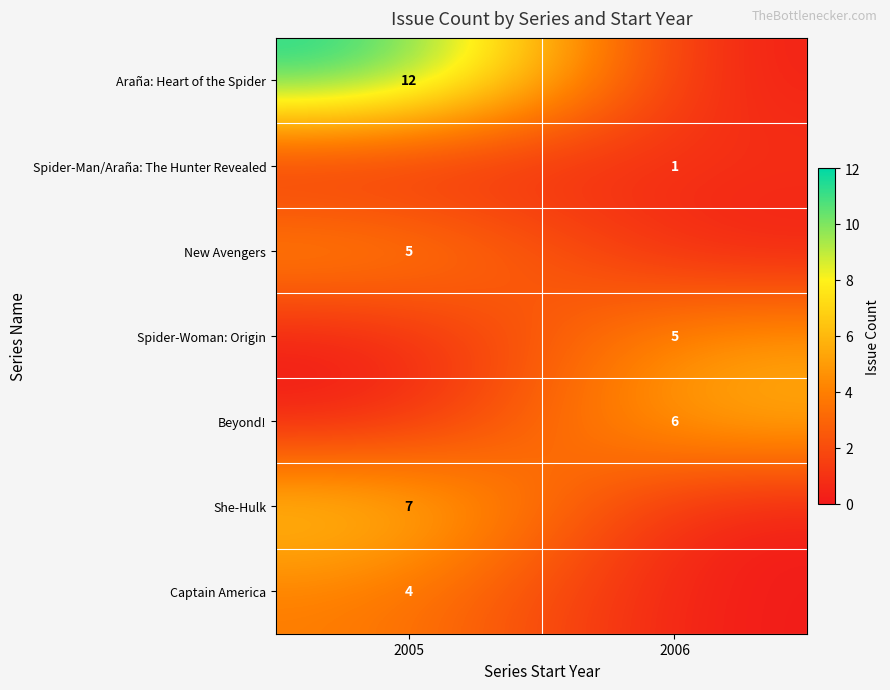

Is it true that Beyond! equals 10 at 2006?

False